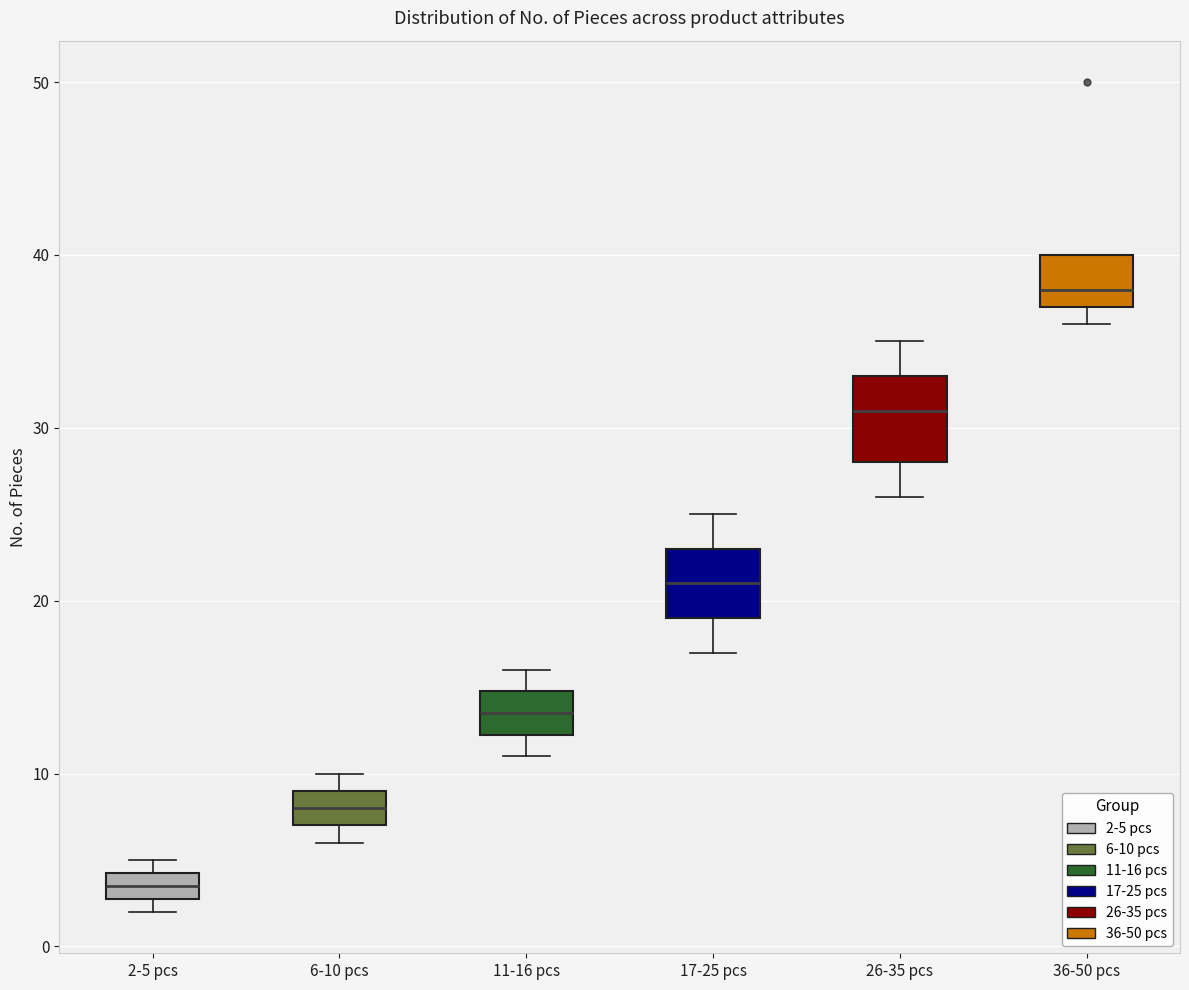

Comparing the boxes themselves (not the whiskers), which one is the tallest?

26-35 pcs